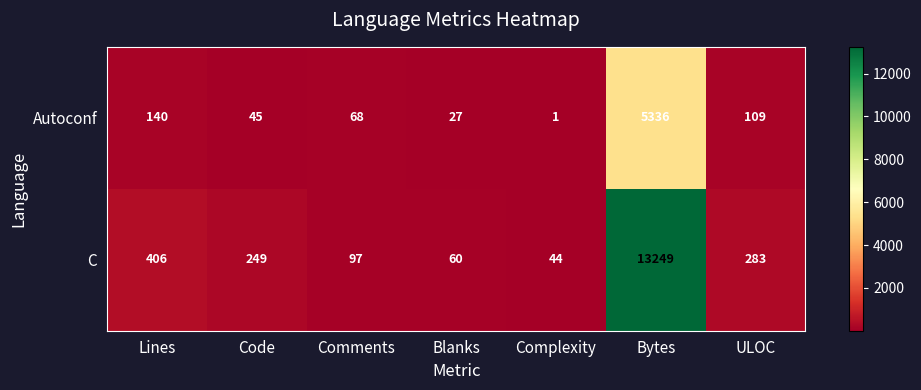

What is the minimum value shown in the chart?

1